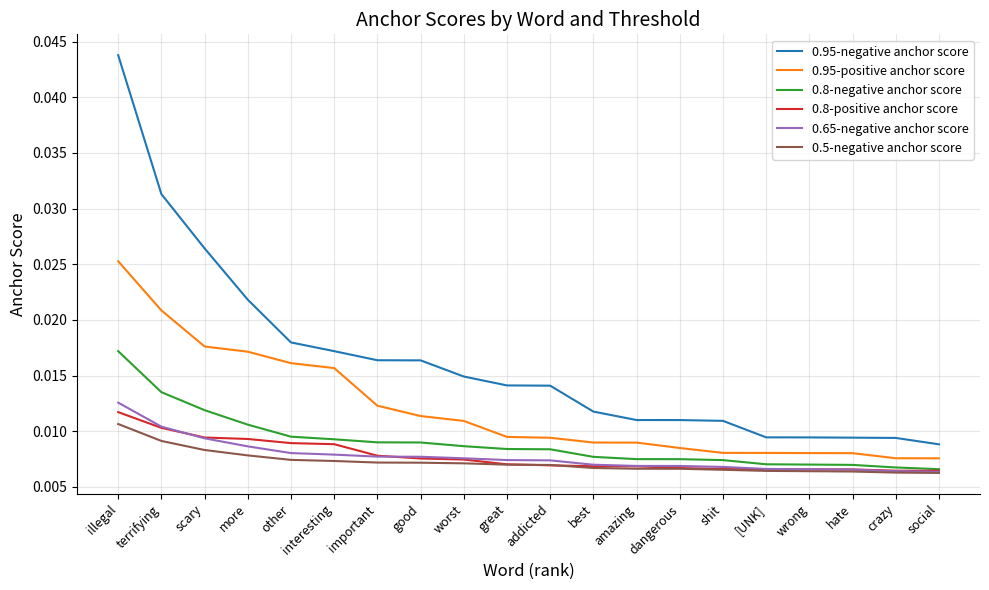

Which series has the largest total across all categories?

0.95-negative anchor score